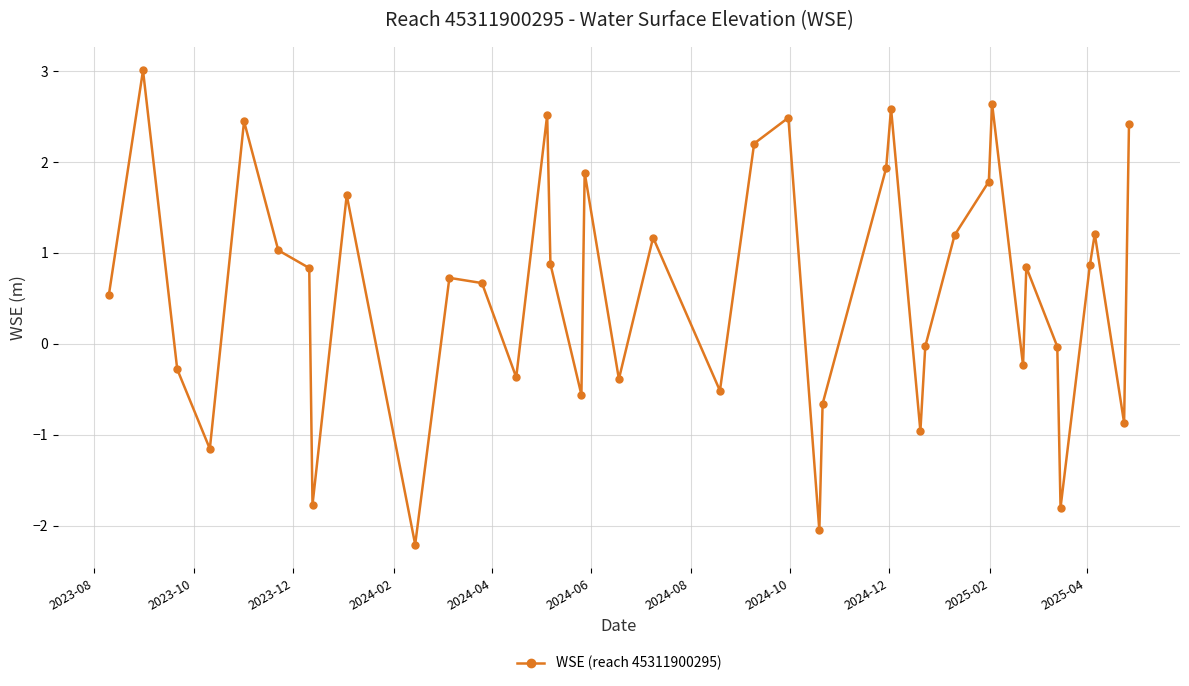

What is the smallest value displayed?

-2.2